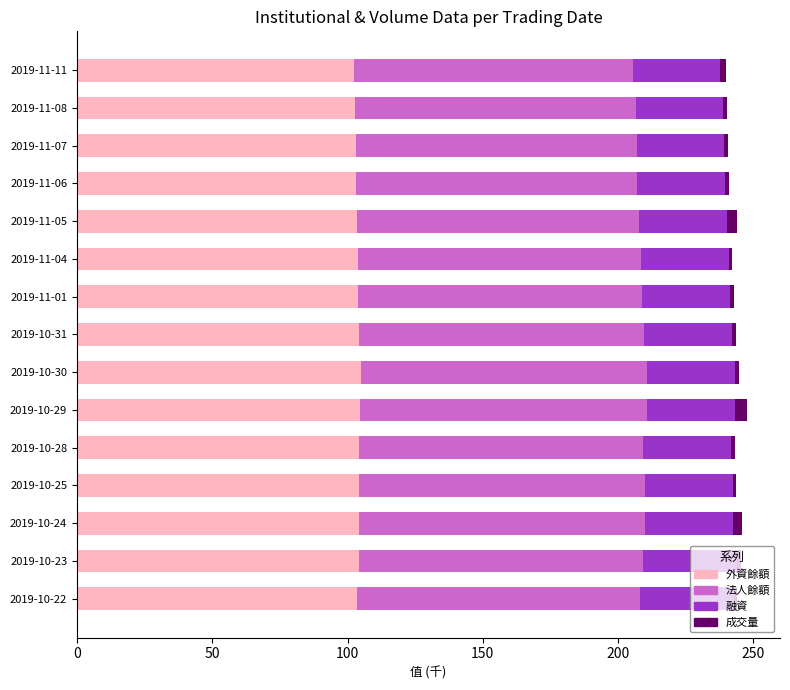

Is it true that 外資餘額 equals 40.7 at 2019-11-11?

False